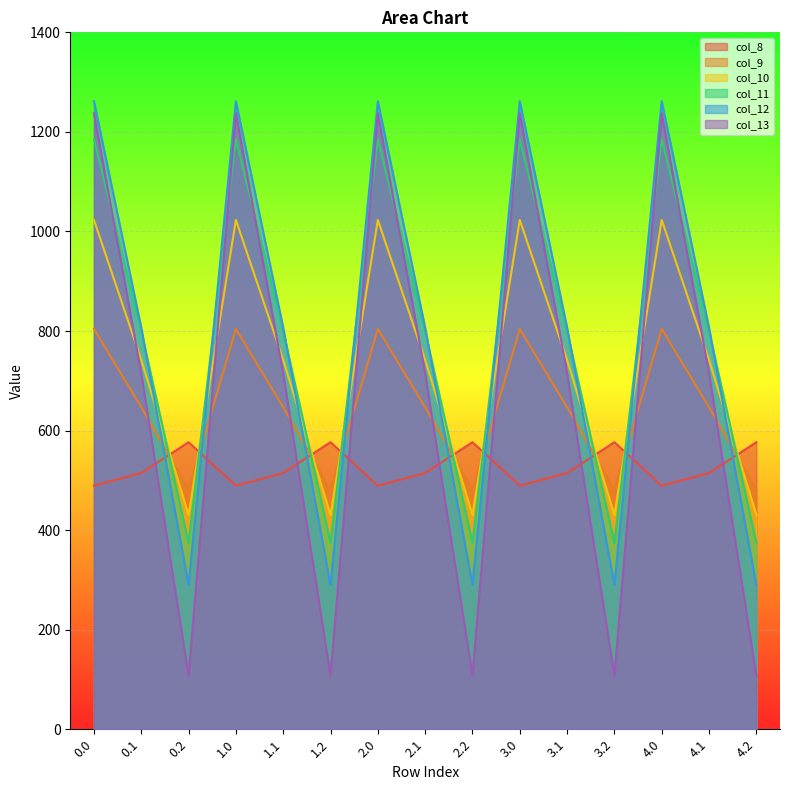

What is the spread (max minus min) of values at 4.2?

468.8